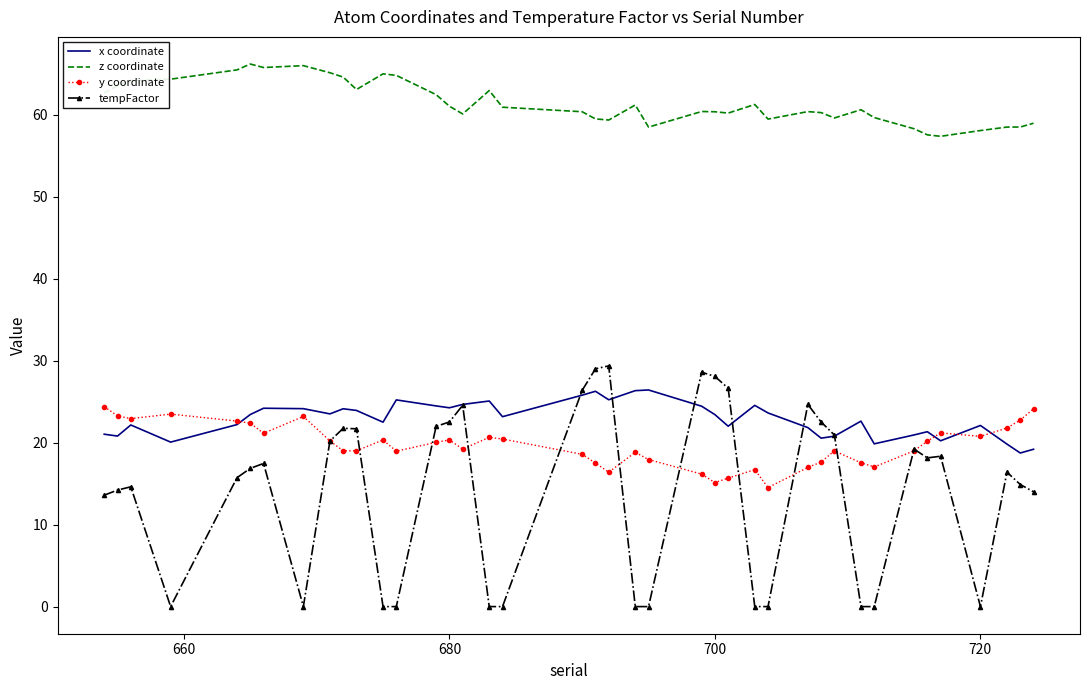

After their last crossing, which series has the higher values: x coordinate or y coordinate?

y coordinate